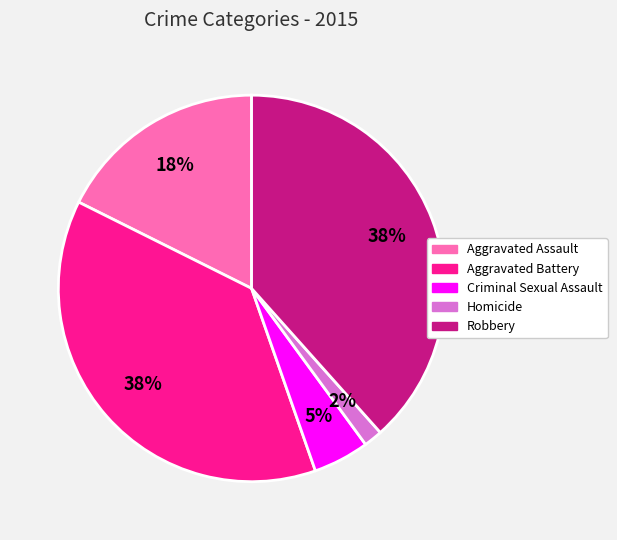

How many slices are in this pie chart?

5